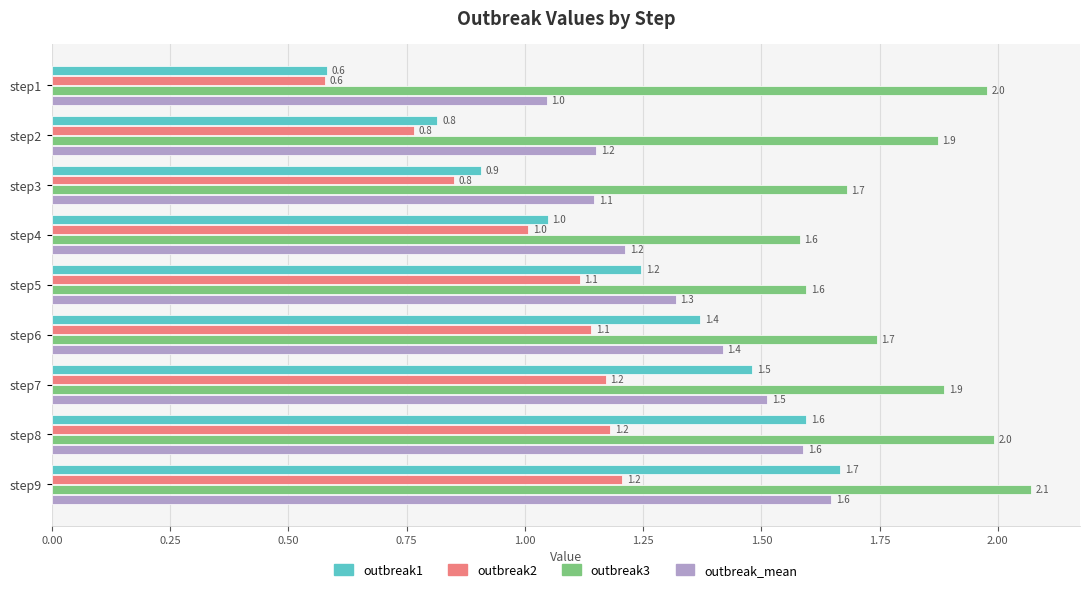

The outbreak_mean series shows 1.2 at step2. True or false?

True